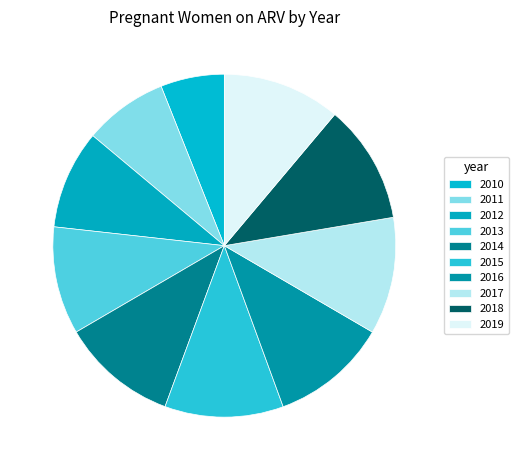

How many slices are in this pie chart?

10